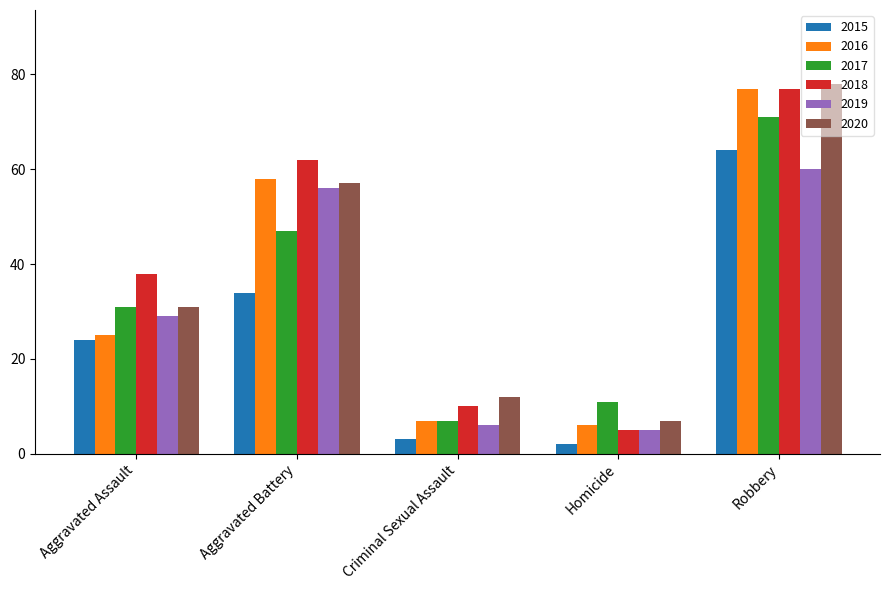

What is the average value of the 2019 series?

31